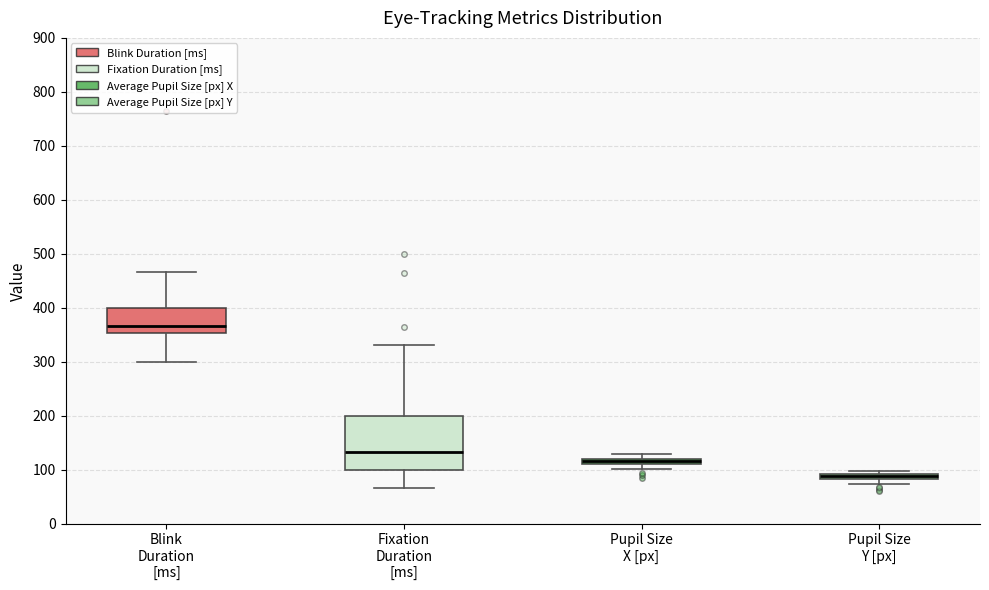

Which box has the lowest median line?

Pupil Size Y [px]